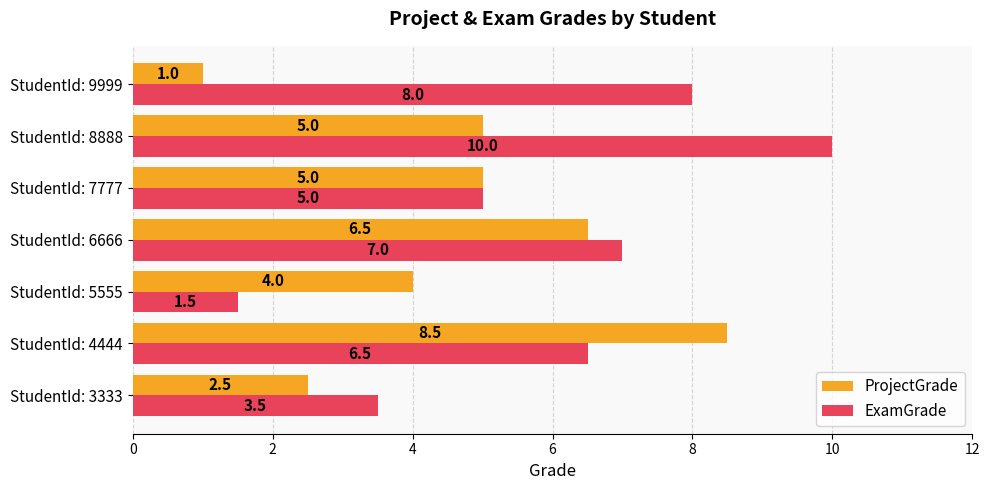

What is the total value across all series at StudentId: 8888?

15.0